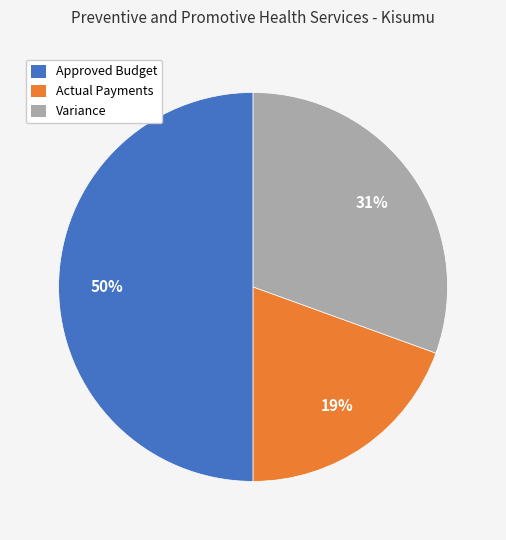

Count the number of slices in the pie.

3